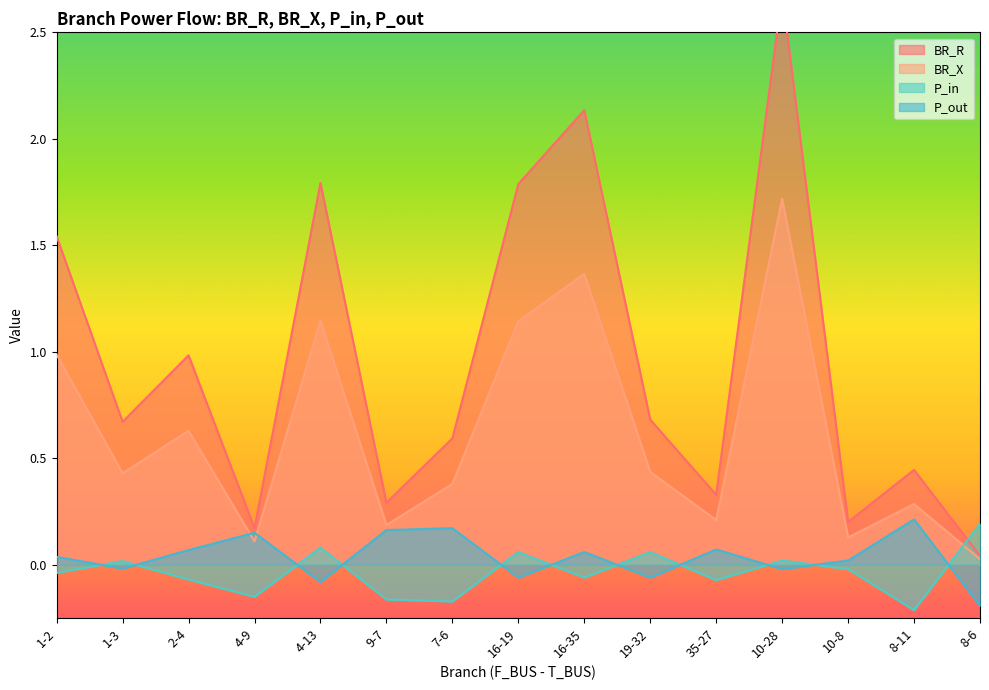

What is the spread (max minus min) of values at 16-35?

2.2